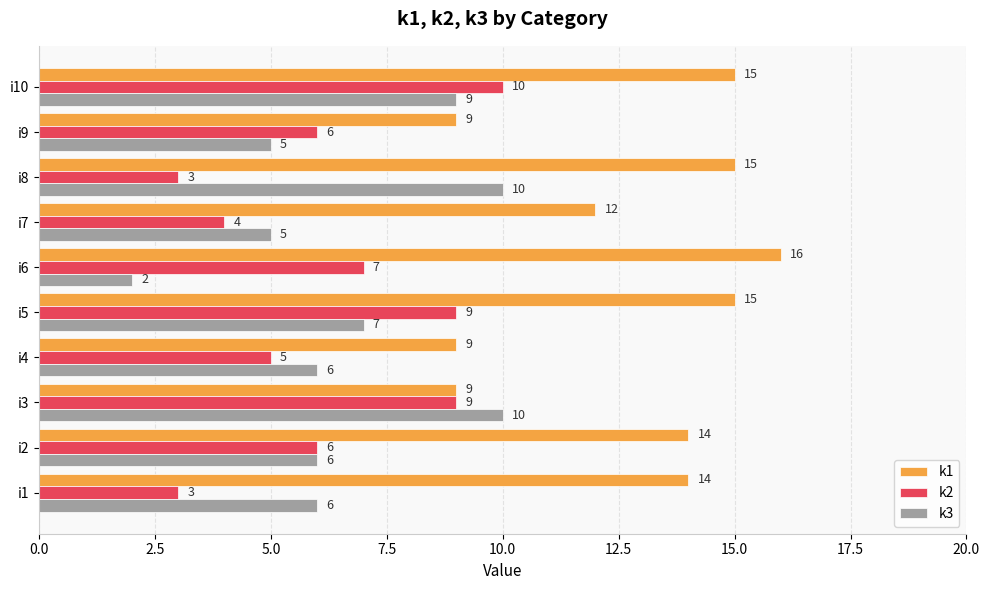

What is the lowest value of the k1 series?

9